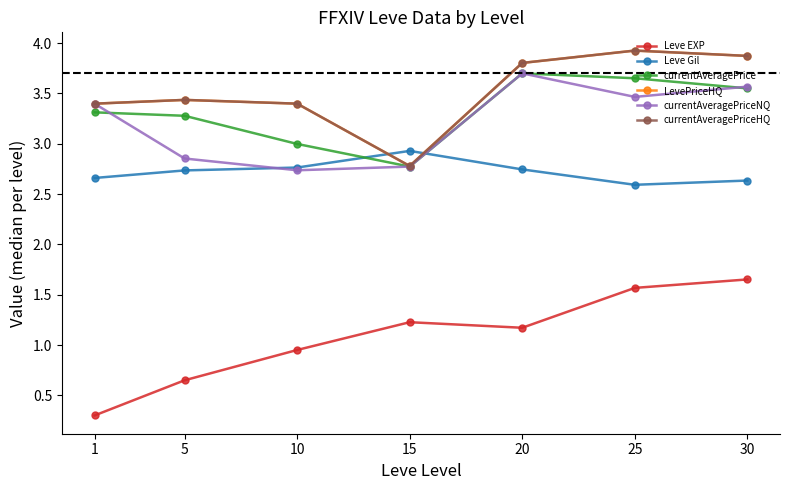

Does the chart have visible grid lines?

No